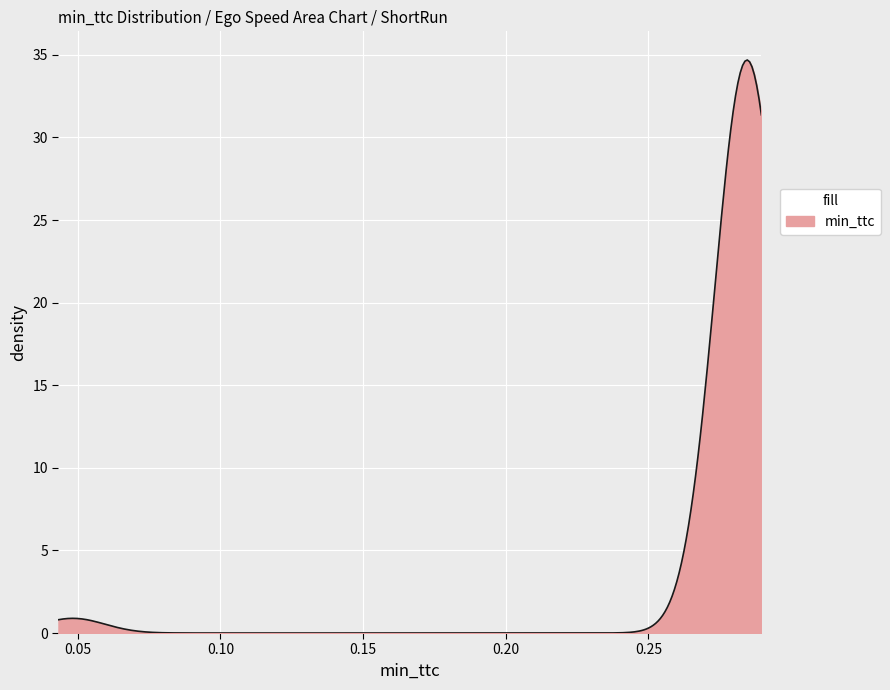

What is the maximum value shown in the chart?

34.7